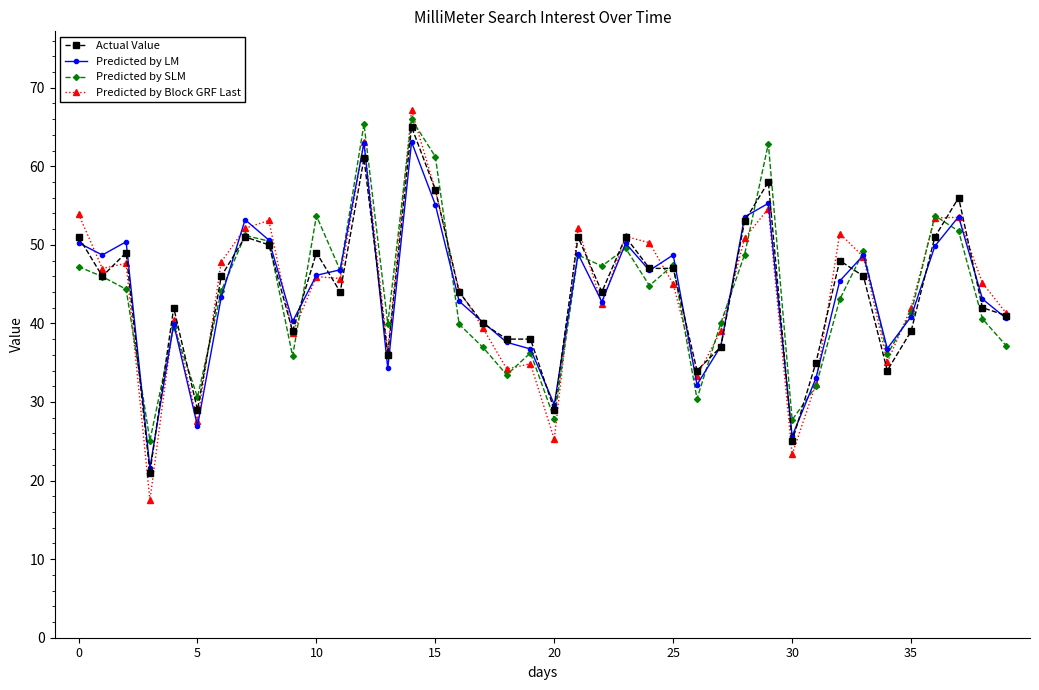

True or false: Predicted by Block GRF Last has more than 1 interior local peaks.

True